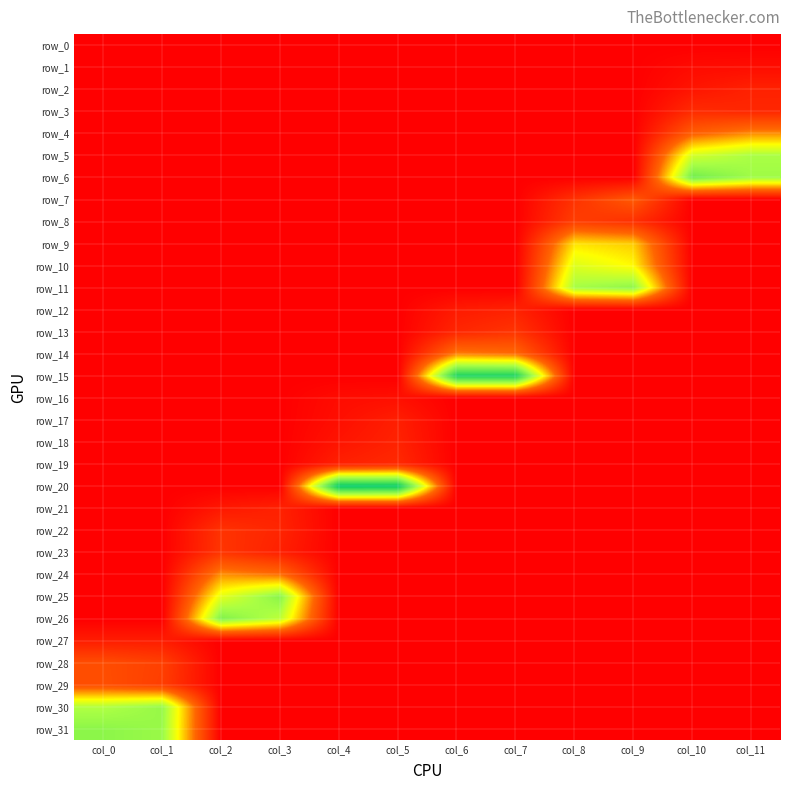

At col_0, list the series in order from largest to smallest.

row_31, row_30, row_29, row_28, row_27, row_0, row_1, row_2, row_3, row_4, row_5, row_6, row_7, row_8, row_9, row_10, row_11, row_12, row_13, row_14, row_15, row_16, row_17, row_18, row_19, row_20, row_21, row_22, row_23, row_24, row_25, row_26